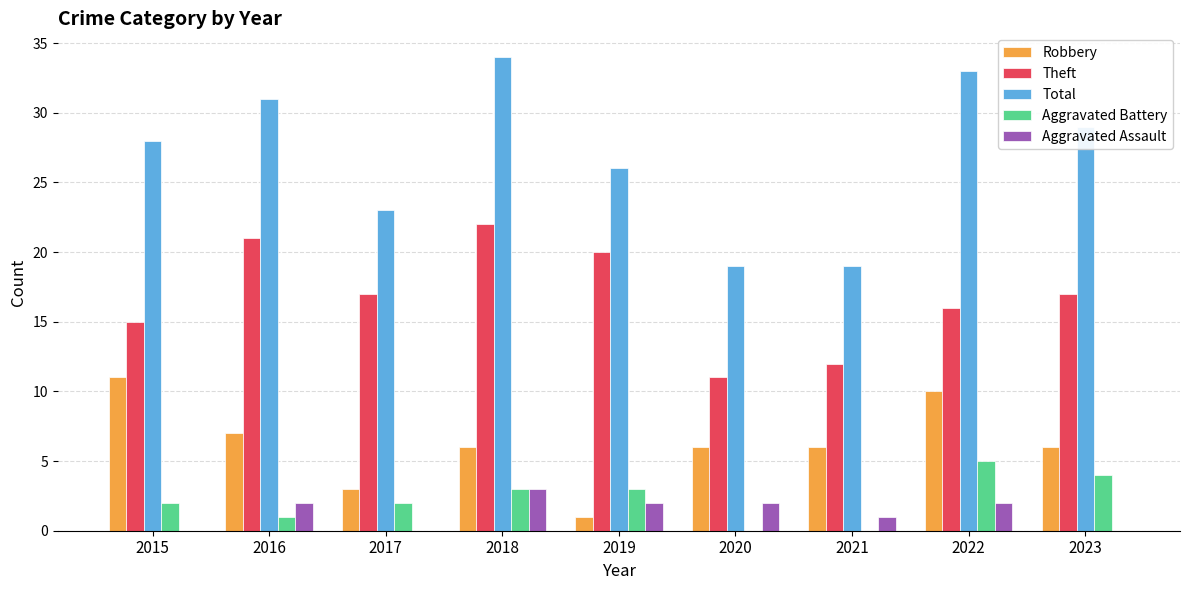

True or false: Robbery has a value of 10 at 2018.

False